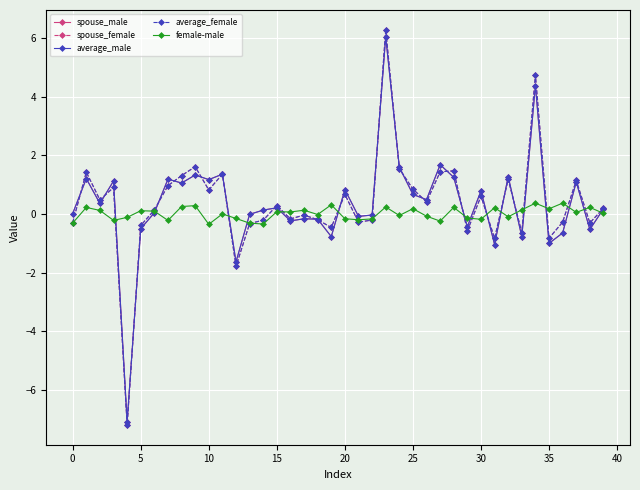

What is the smallest value displayed?

-7.2